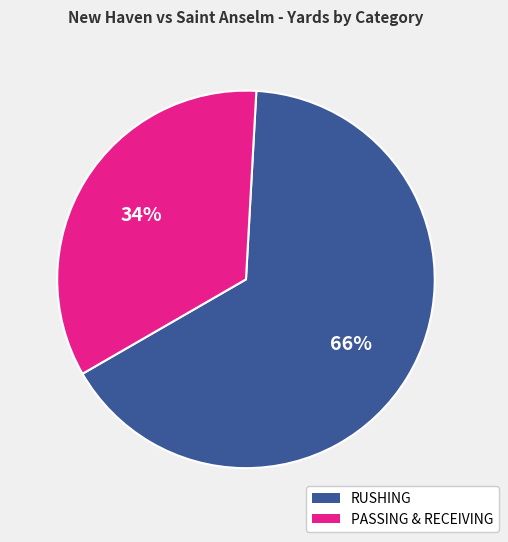

To the nearest percent, what is the difference between the largest and smallest slice percentages?

32%